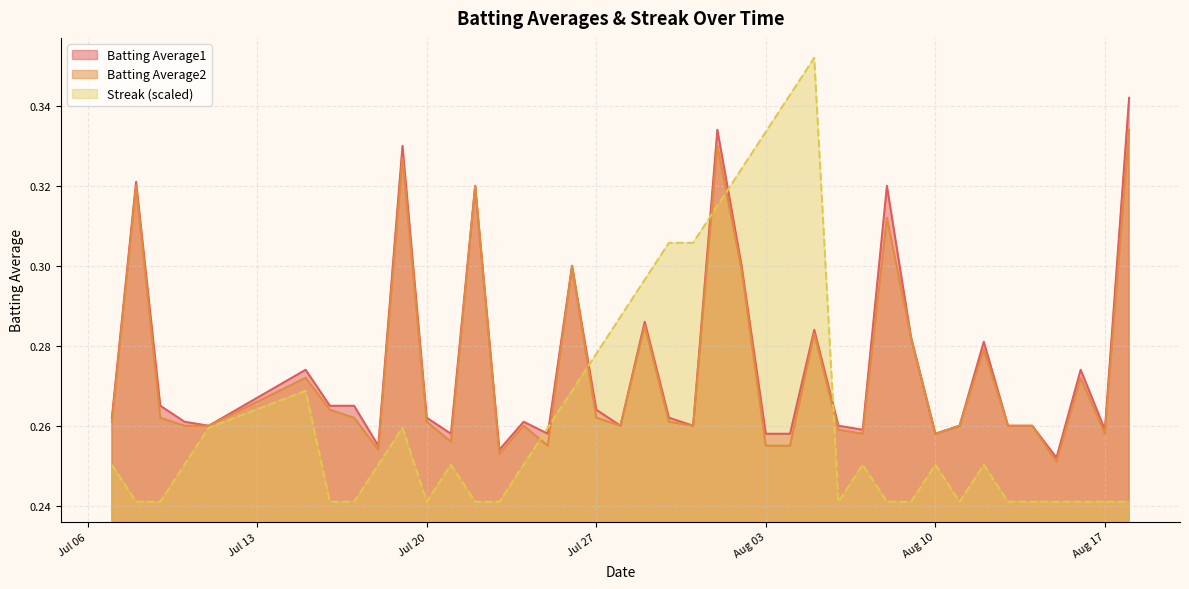

What is the difference between the second highest and minimum values in the Batting Average1 series?

0.1